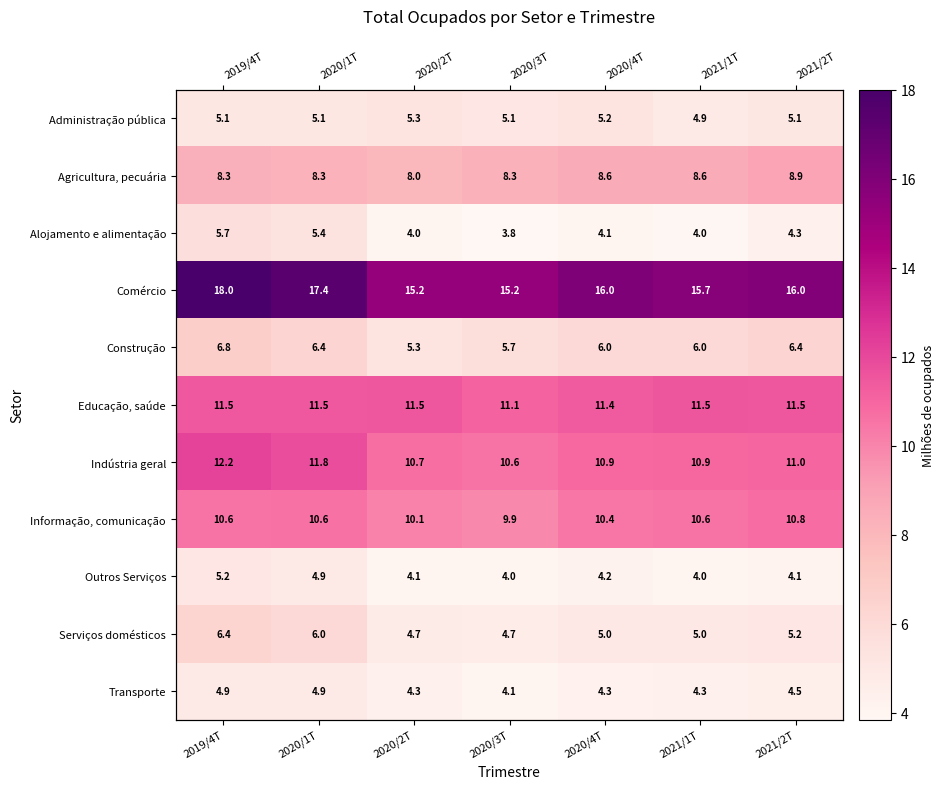

Which series changed the most between 2019/4T and 2020/4T?

Comércio